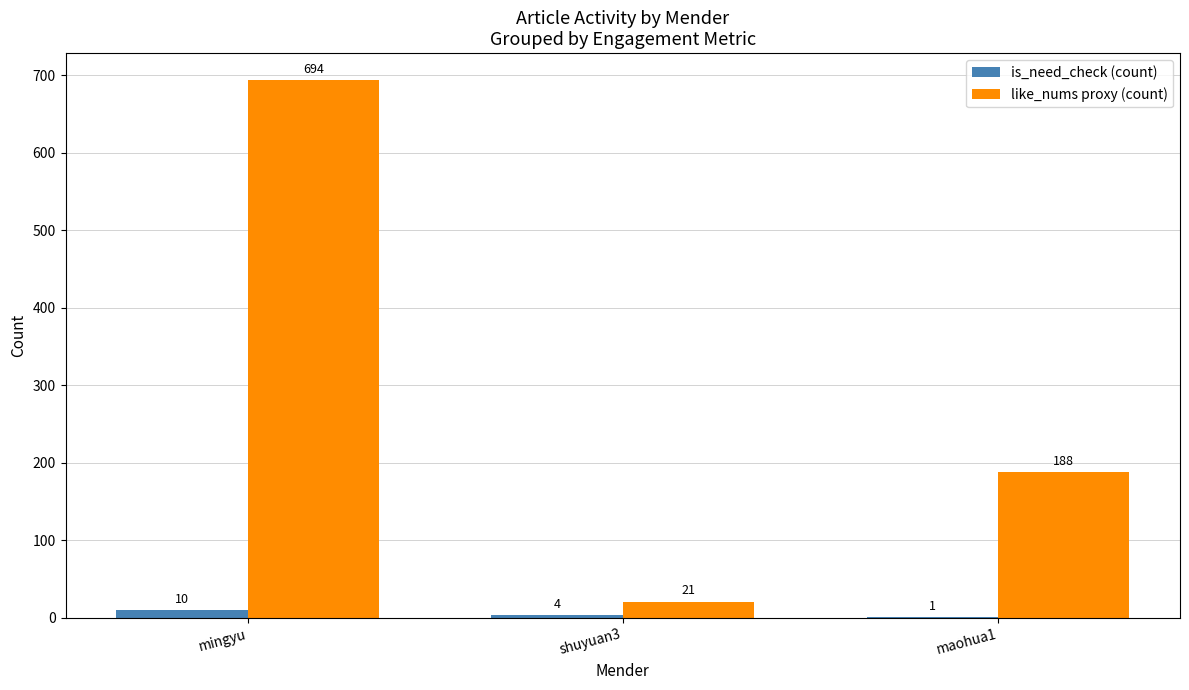

What are all the series names shown in the legend?

is_need_check (count), like_nums proxy (count)